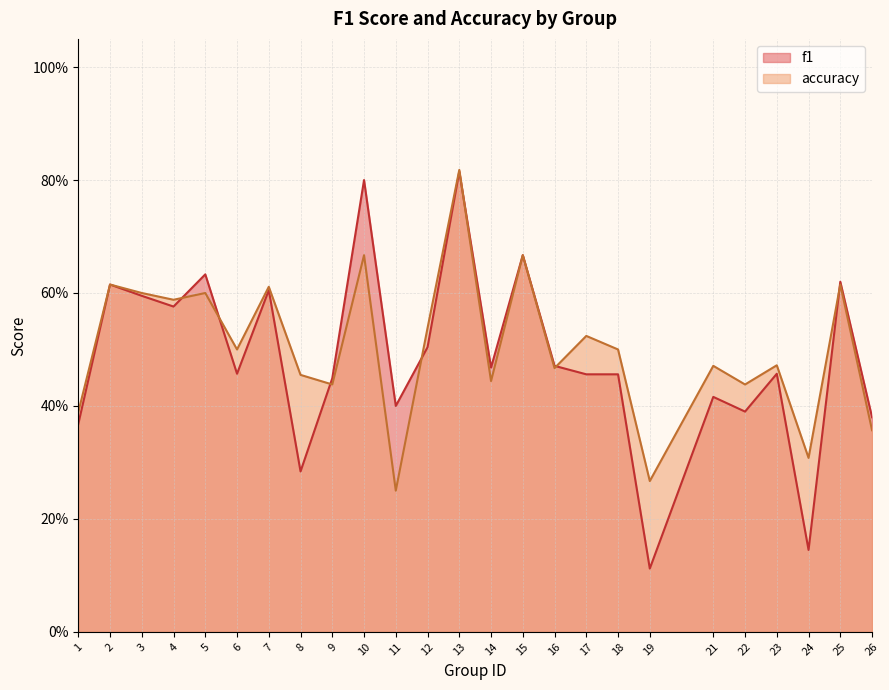

What is the minimum value for accuracy?

0.2